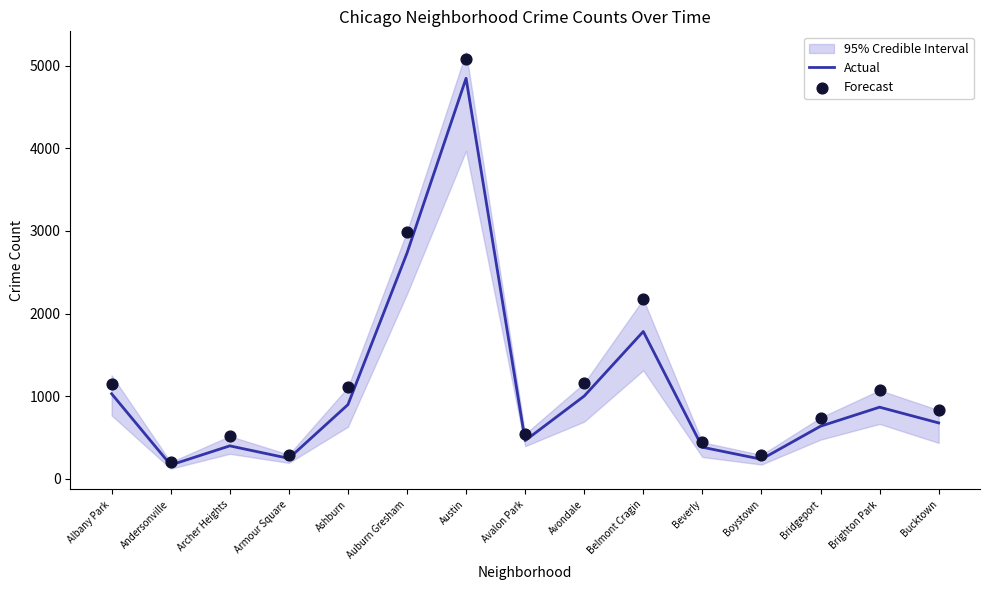

Which series reaches the minimum Y coordinate?

Actual